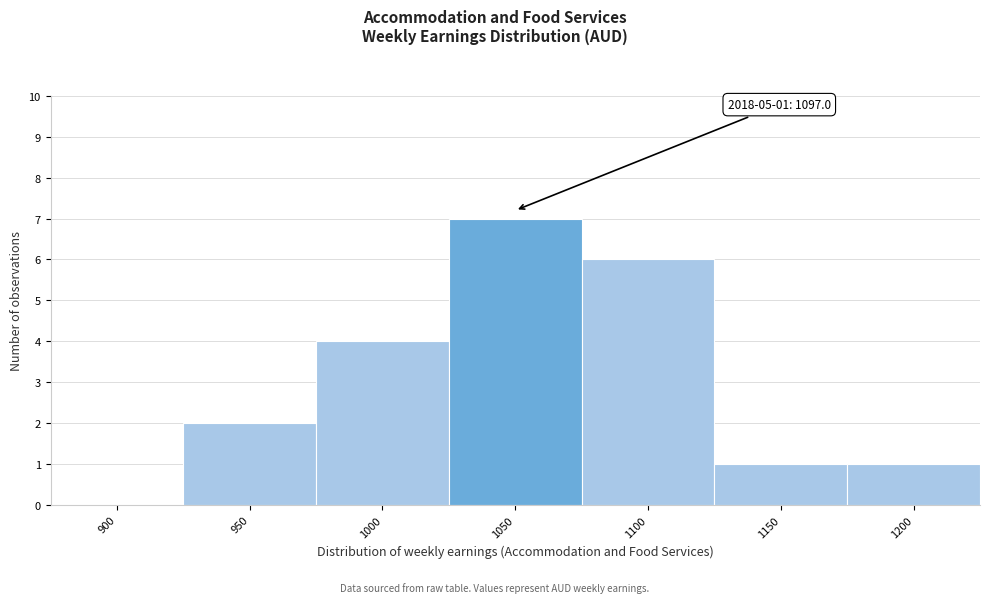

Reading left to right, what are all the values shown in this chart?

900=0	950=2	1000=4	1050=7	1100=6	1150=1	1200=1